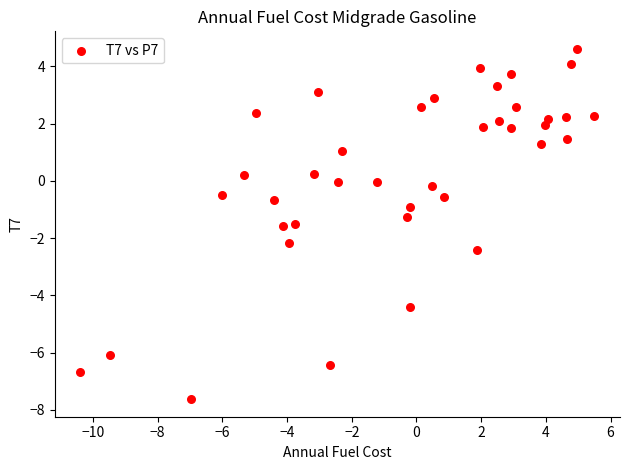

What is the range of Y values (max minus min)?

12.2